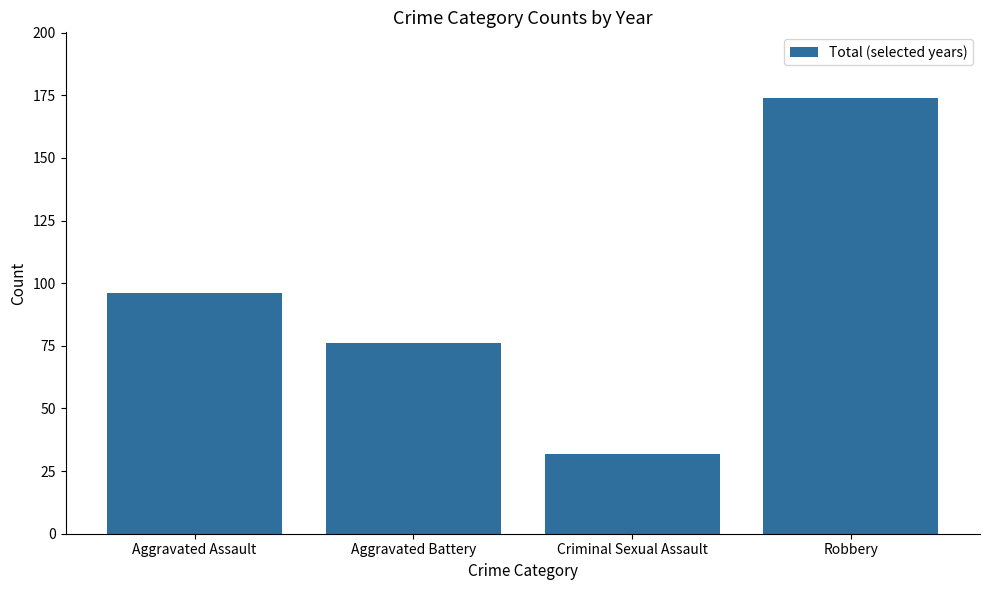

What is the smallest value displayed?

32